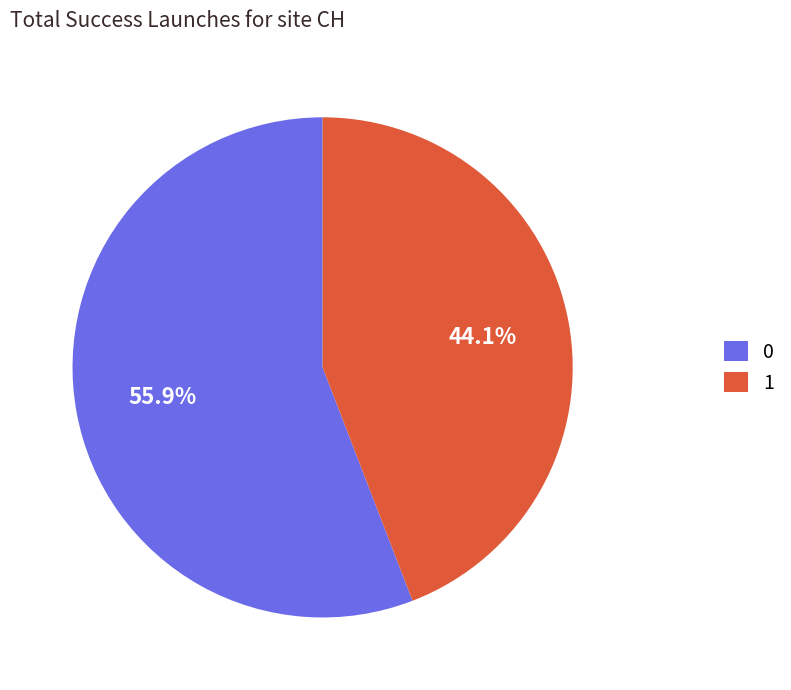

Combined, do 0 and 1 account for over 50%?

Yes